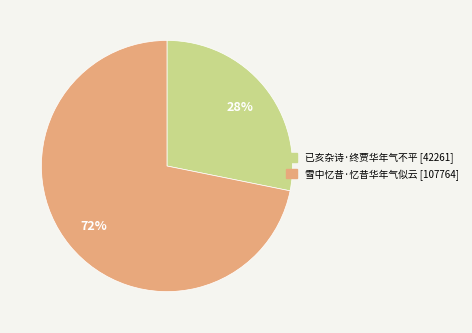

Is it true that 已亥杂诗·终贾华年气不平 is 28% of the pie?

True